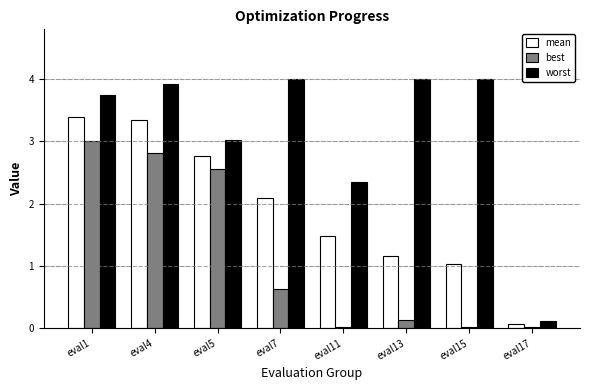

How many groups of bars are there?

8